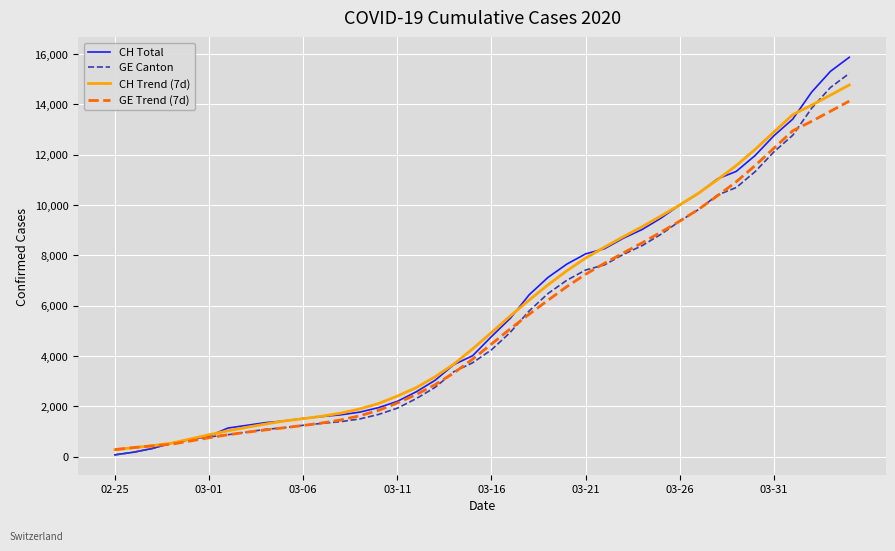

Rank the series by their maximum value, from highest to lowest.

CH Total, GE Canton, CH Trend (7d), GE Trend (7d)